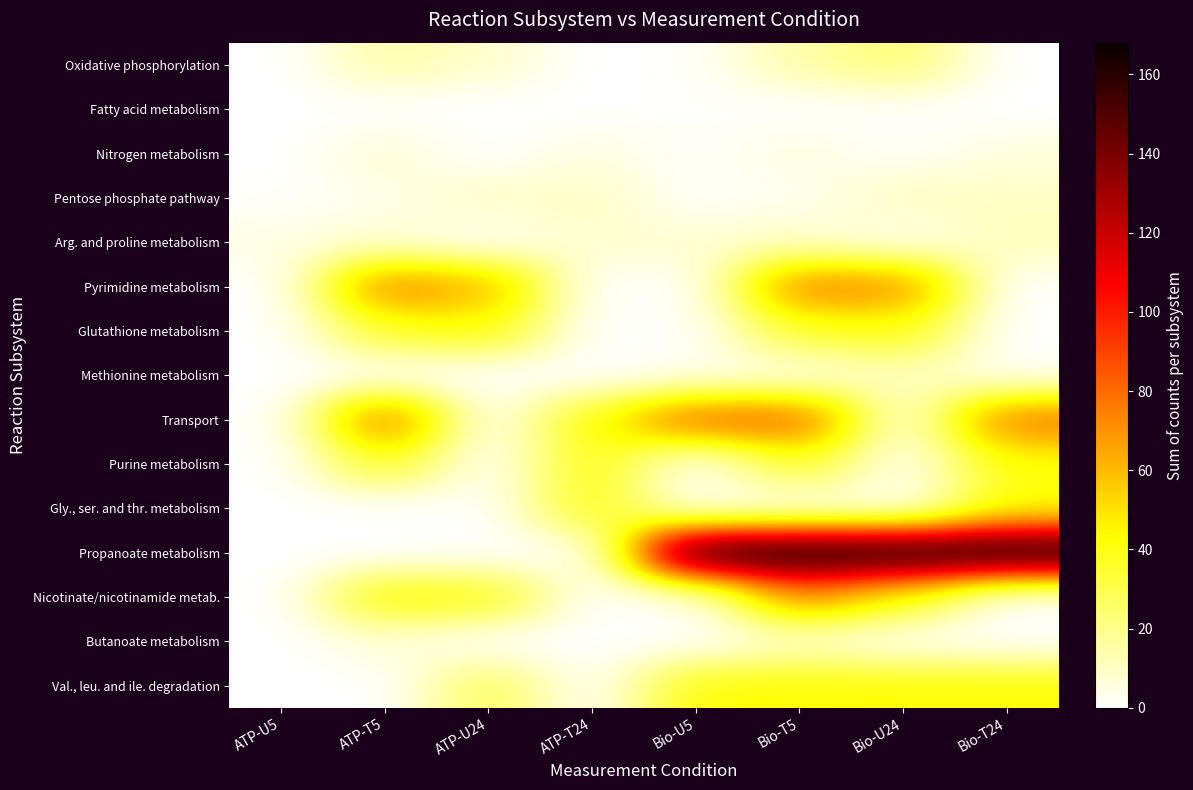

Rank the series by their maximum value, from highest to lowest.

Propanoate metabolism, Transport, Pyrimidine metabolism, Nicotinate/nicotinamide metab., Glutathione metabolism, Val., leu. and ile. degradation, Purine metabolism, Gly., ser. and thr. metabolism, Oxidative phosphorylation, Arg. and proline metabolism, Methionine metabolism, Pentose phosphate pathway, Nitrogen metabolism, Butanoate metabolism, Fatty acid metabolism